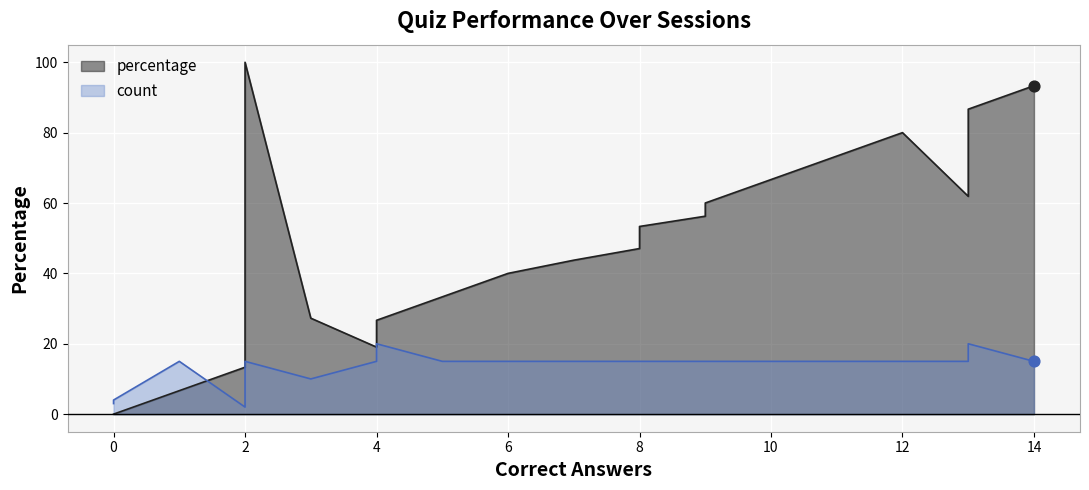

Which series has the largest Y range (max minus min)?

percentage